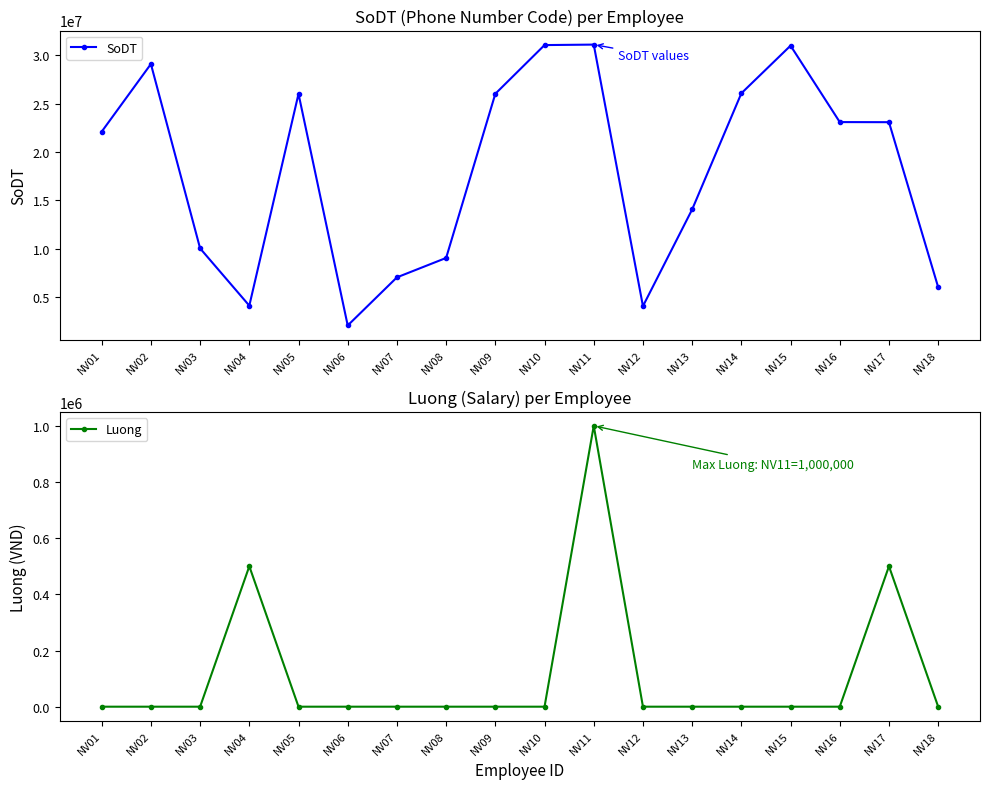

What are all the series names shown in the legend?

SoDT, Luong